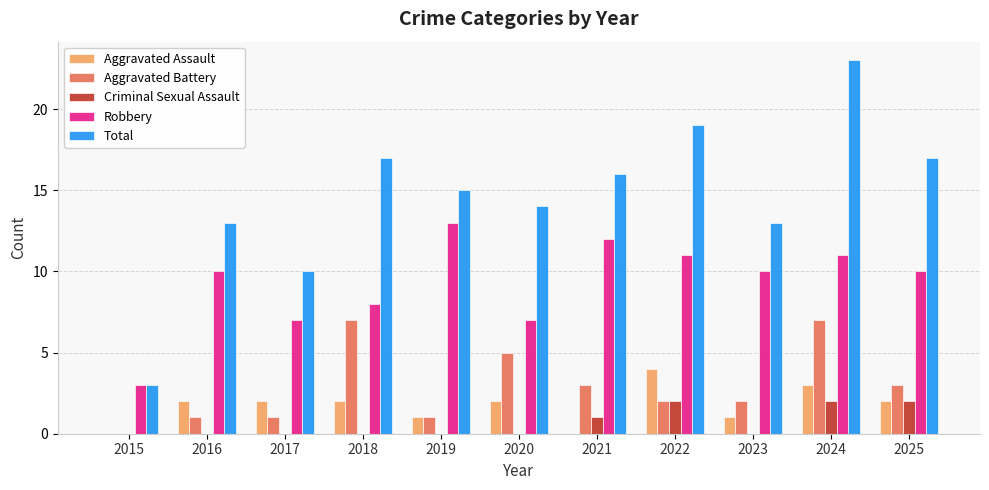

Reading left to right, list all the values displayed in this chart.

Aggravated Assault: 2015=0	2016=2	2017=2	2018=2	2019=1	2020=2	2021=0	2022=4	2023=1	2024=3	2025=2
Aggravated Battery: 2015=0	2016=1	2017=1	2018=7	2019=1	2020=5	2021=3	2022=2	2023=2	2024=7	2025=3
Criminal Sexual Assault: 2015=0	2016=0	2017=0	2018=0	2019=0	2020=0	2021=1	2022=2	2023=0	2024=2	2025=2
Robbery: 2015=3	2016=10	2017=7	2018=8	2019=13	2020=7	2021=12	2022=11	2023=10	2024=11	2025=10
Total: 2015=3	2016=13	2017=10	2018=17	2019=15	2020=14	2021=16	2022=19	2023=13	2024=23	2025=17